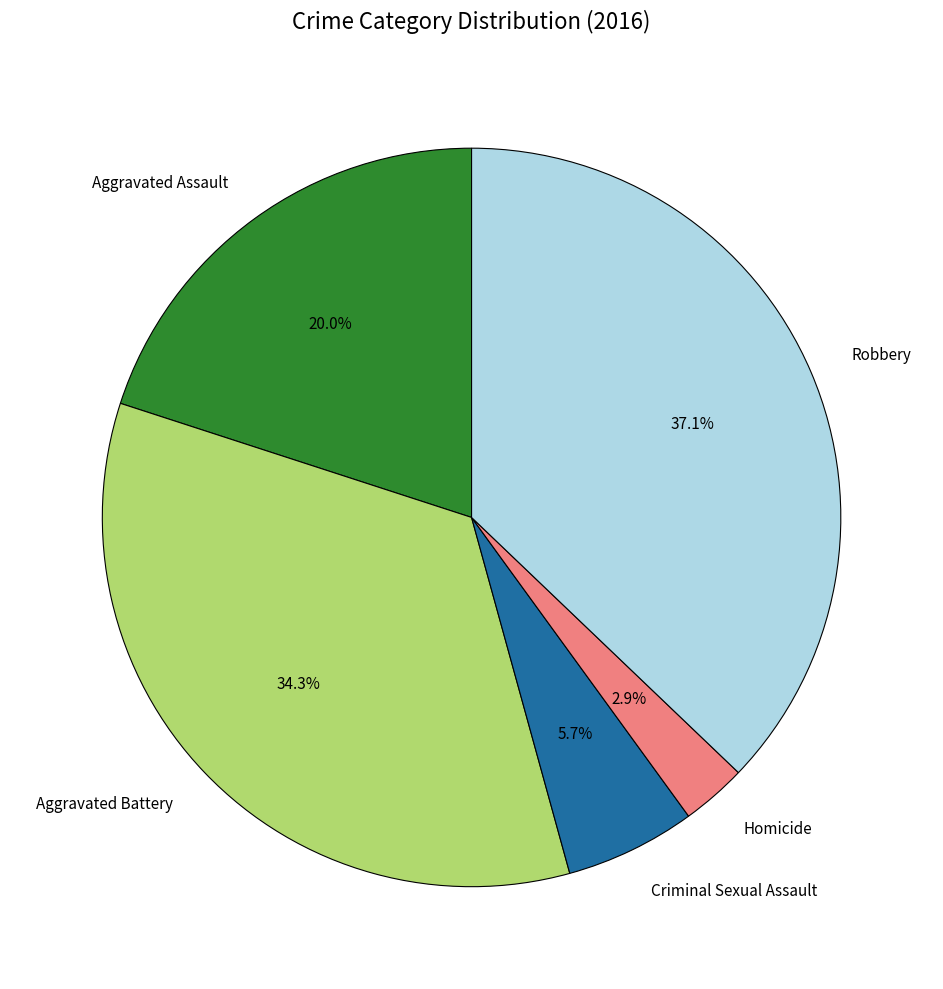

The Aggravated Assault slice represents 7% of the pie. True or false?

False